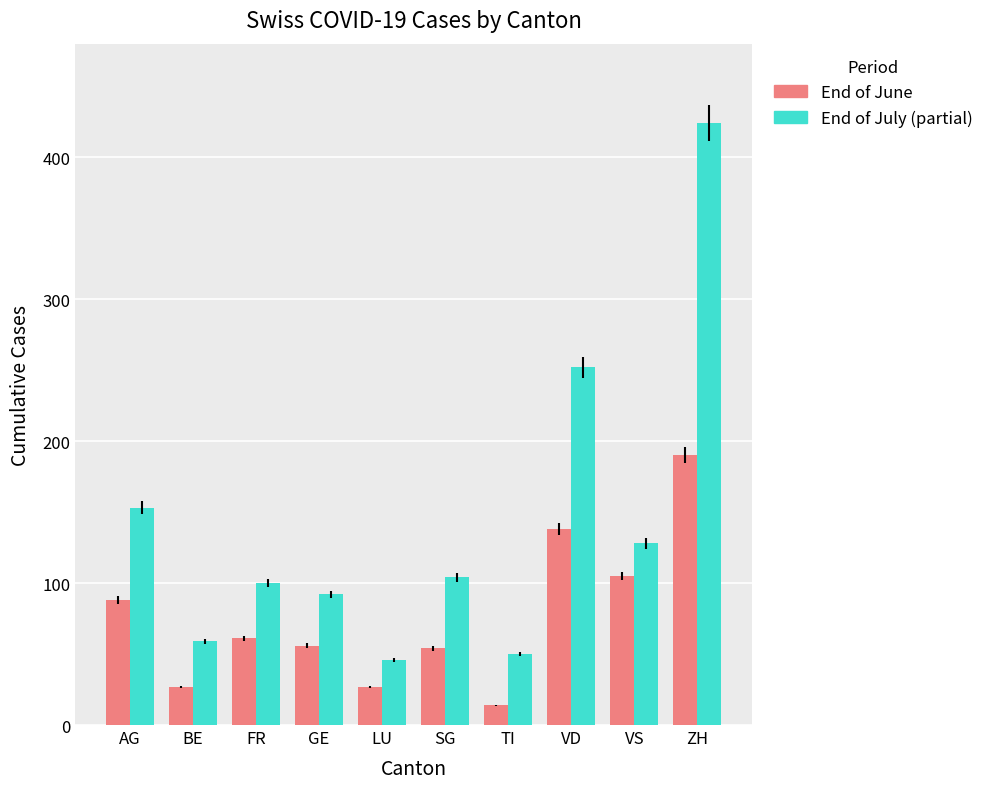

The End of June series shows 27 at BE. True or false?

True